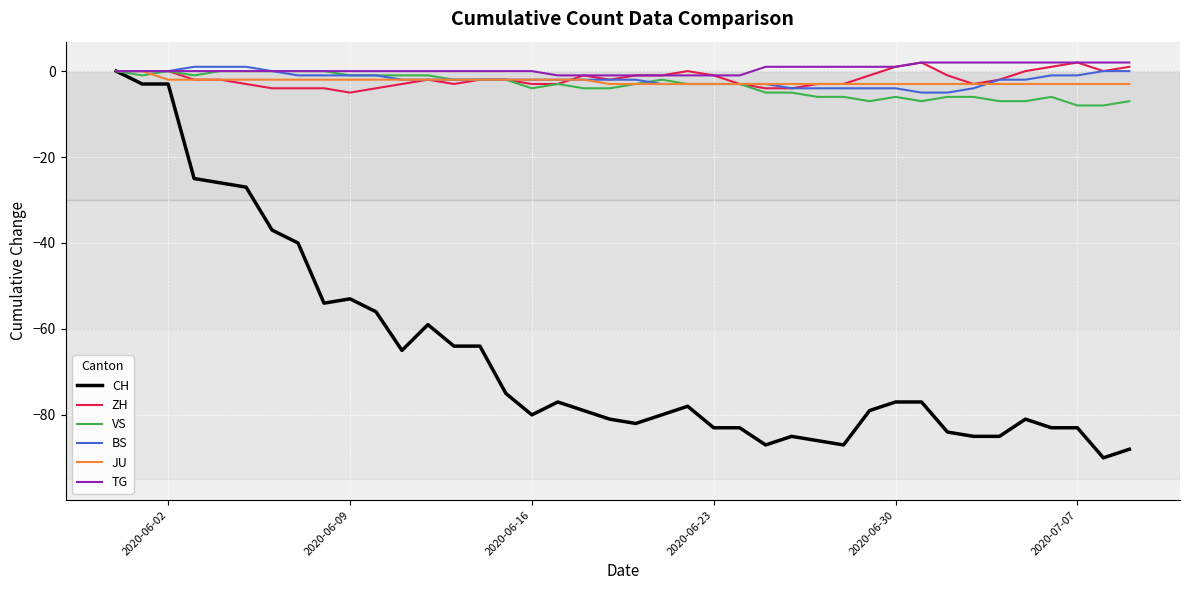

Which series has the largest range (max minus min)?

CH